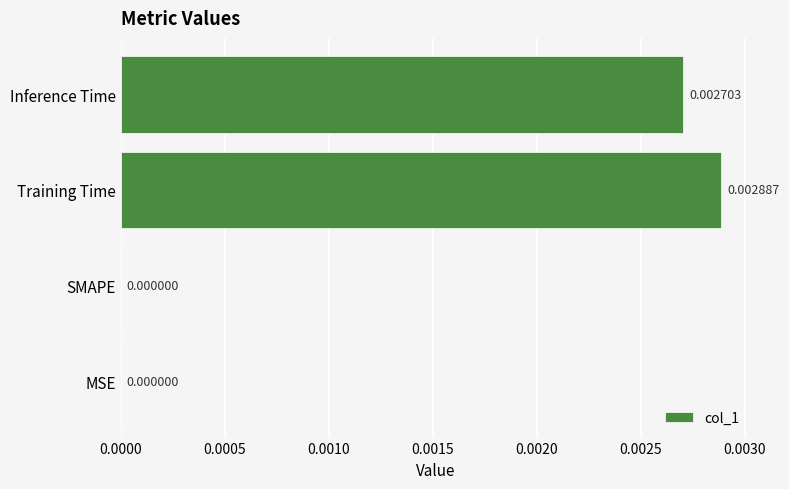

Which category has the highest value across all series?

Training Time